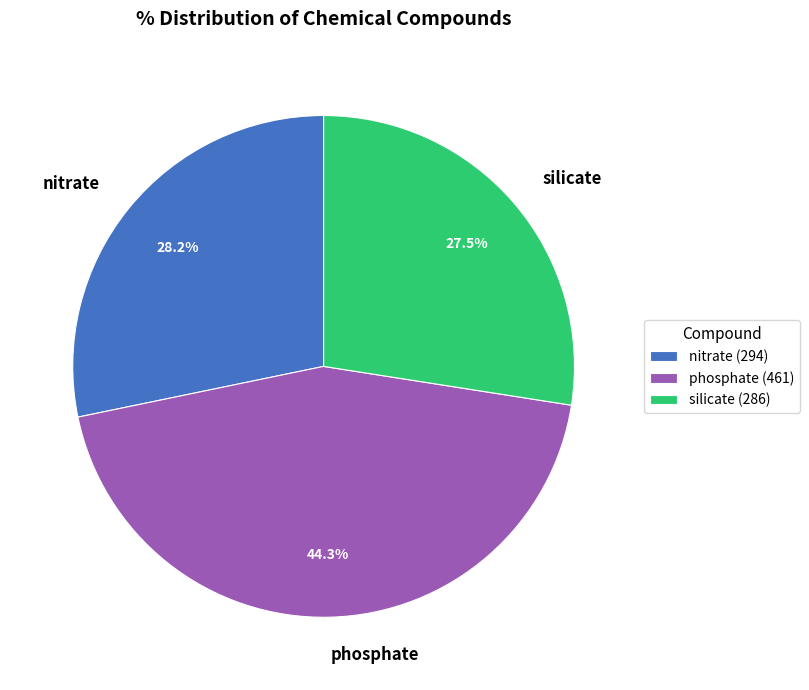

The phosphate slice represents 49% of the pie. True or false?

False